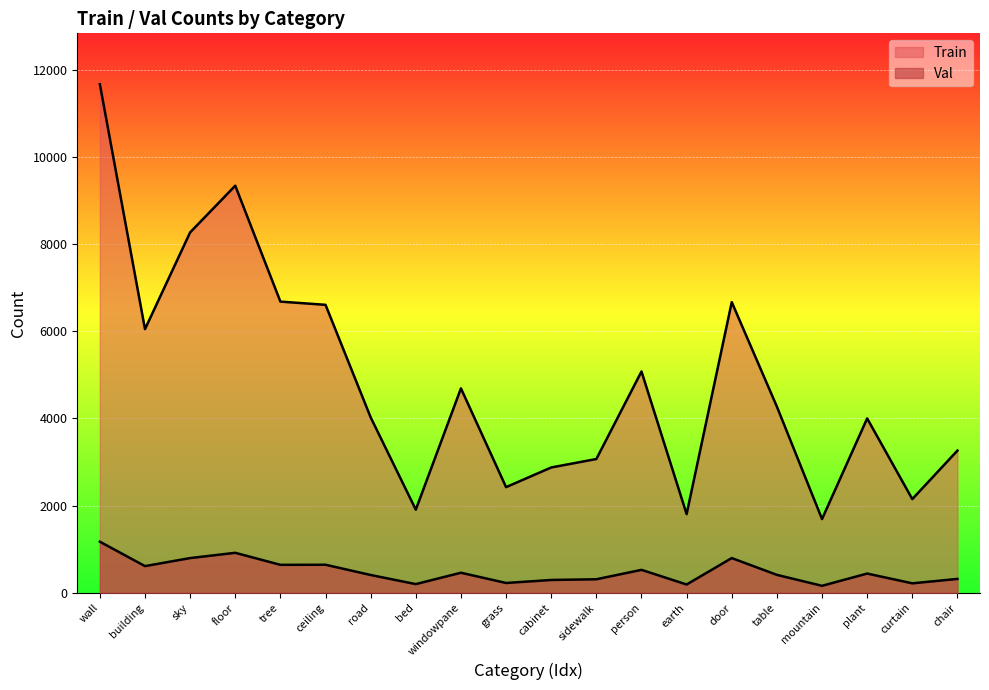

True or false: Val and Train cross at least once.

False